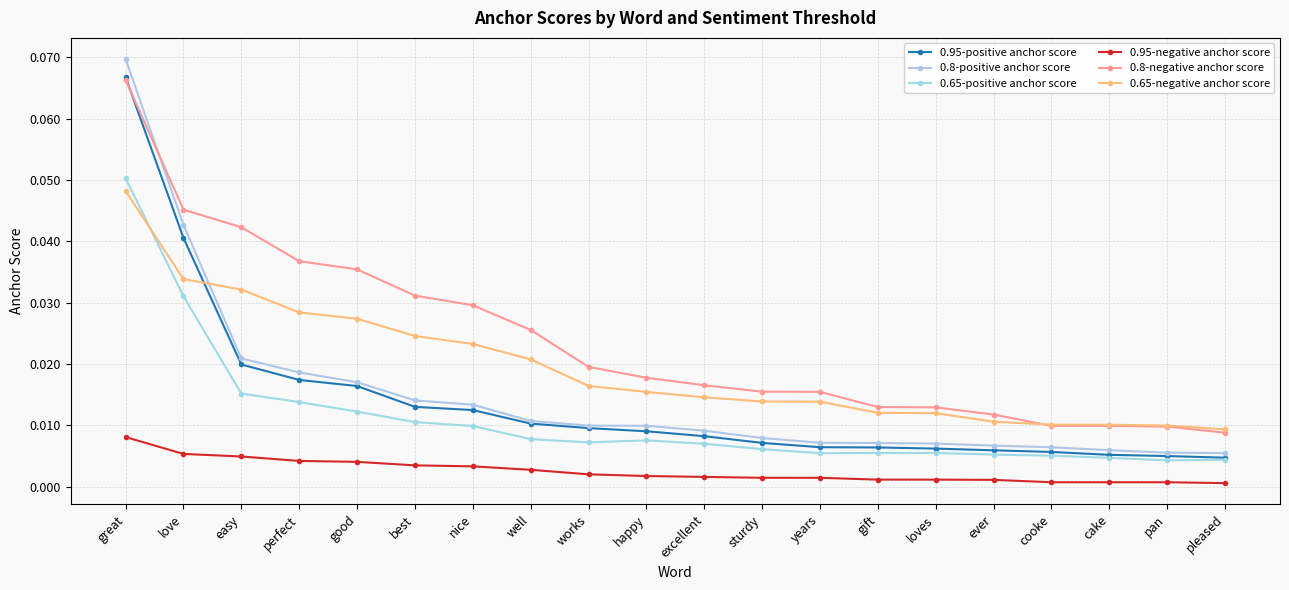

What position from the left is pleased?

20